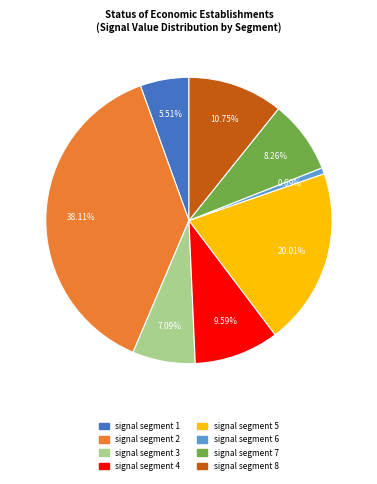

To the nearest percent, what portion does signal segment 8 represent?

11%